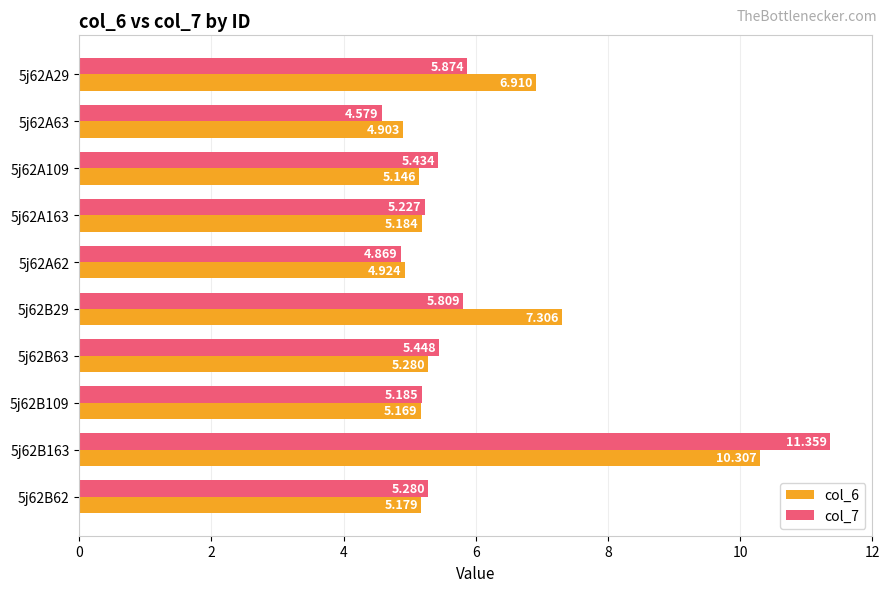

What is the greatest value displayed?

11.4